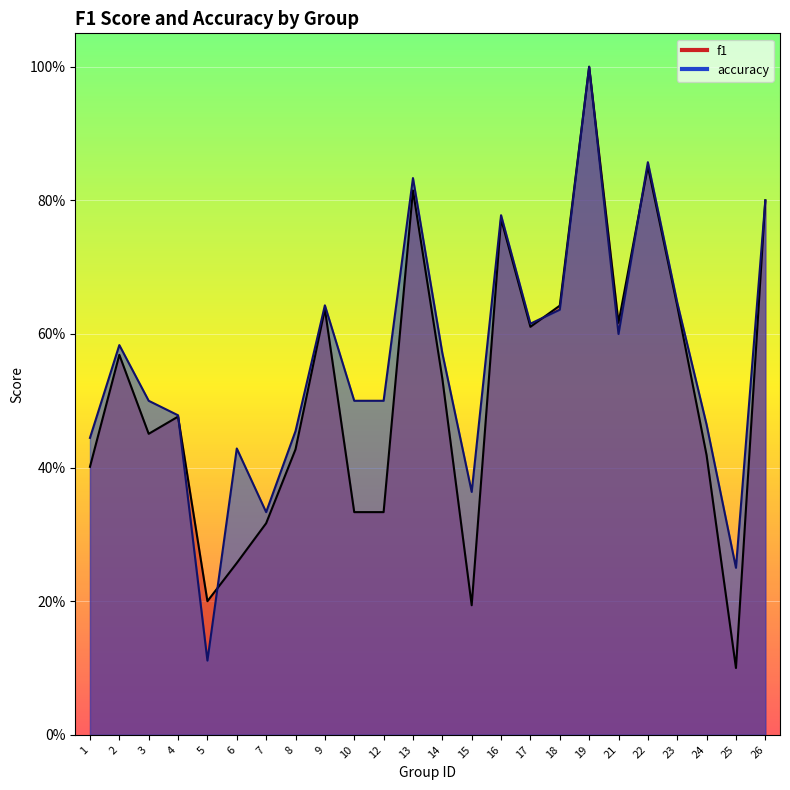

At 9, list the series in order from largest to smallest.

accuracy, f1